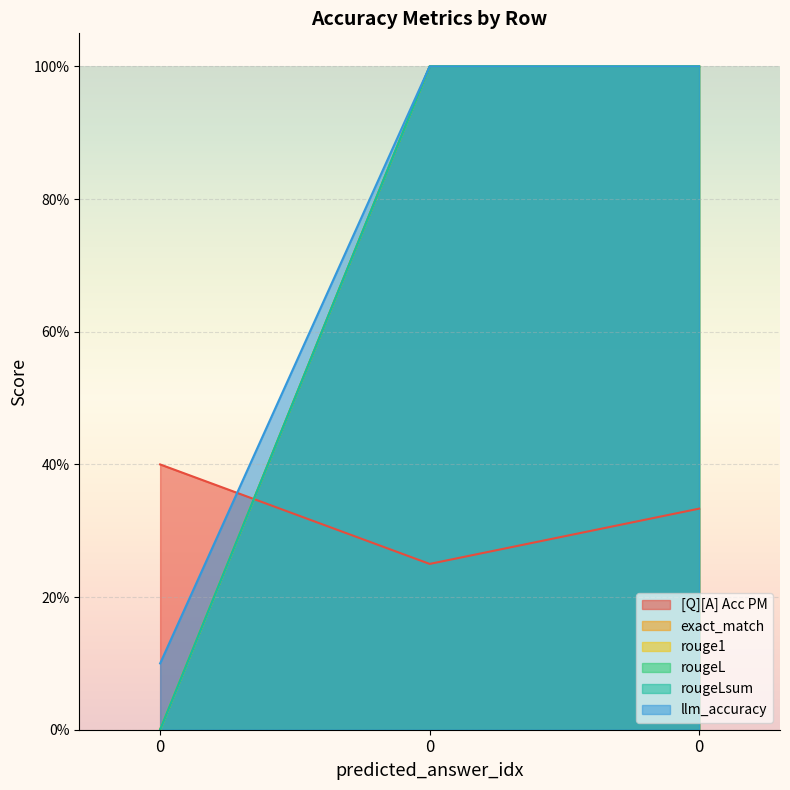

How many positive values does the exact_match series have?

2